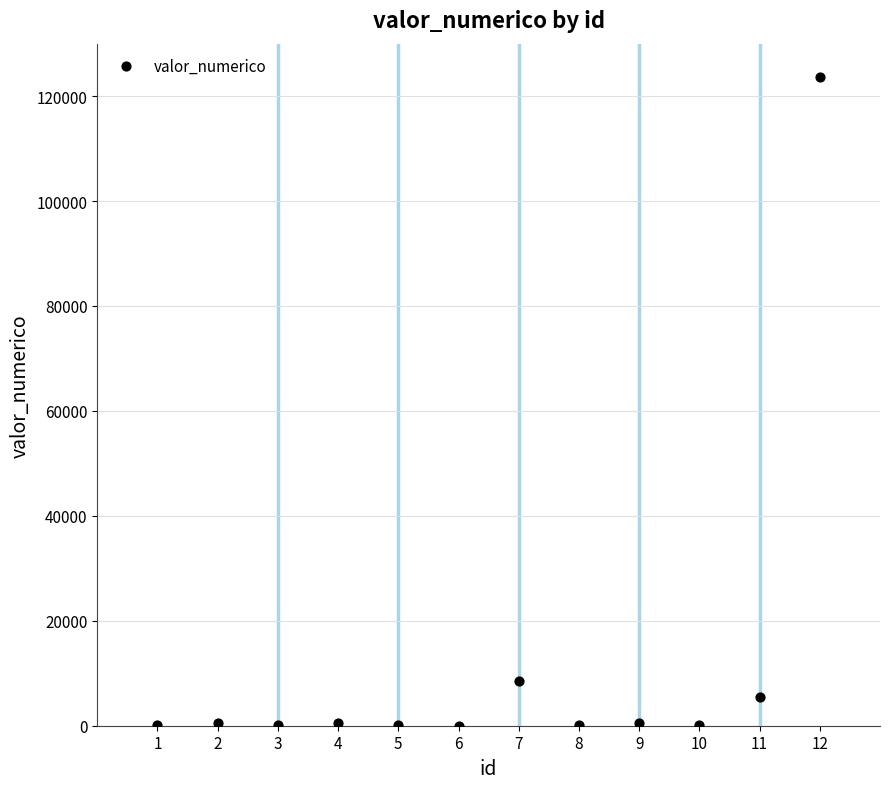

What Y value in the scatter plot is closest to 61833?

8564